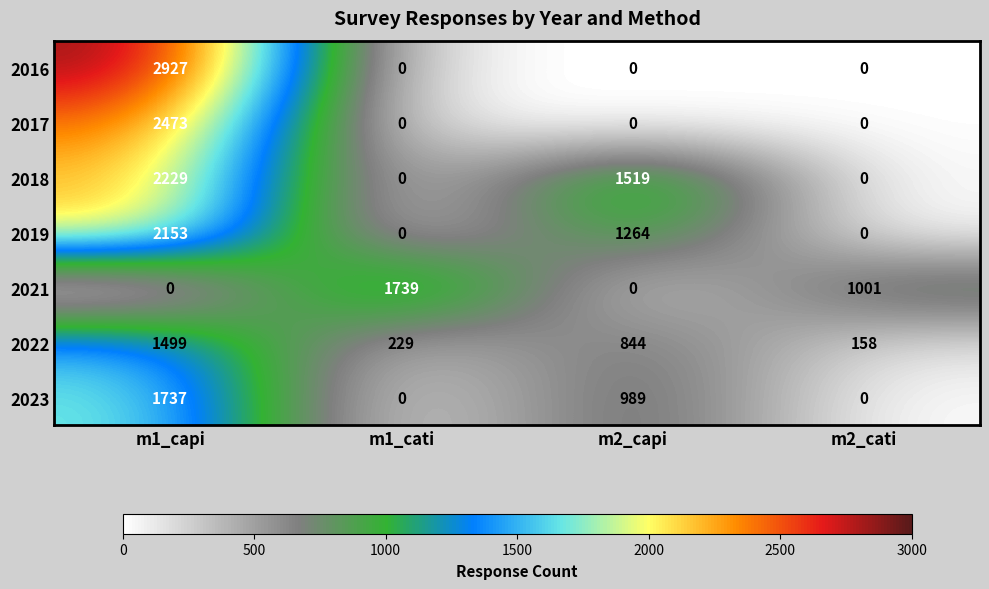

What is the difference between the maximum and minimum values in the 2018 series?

2229